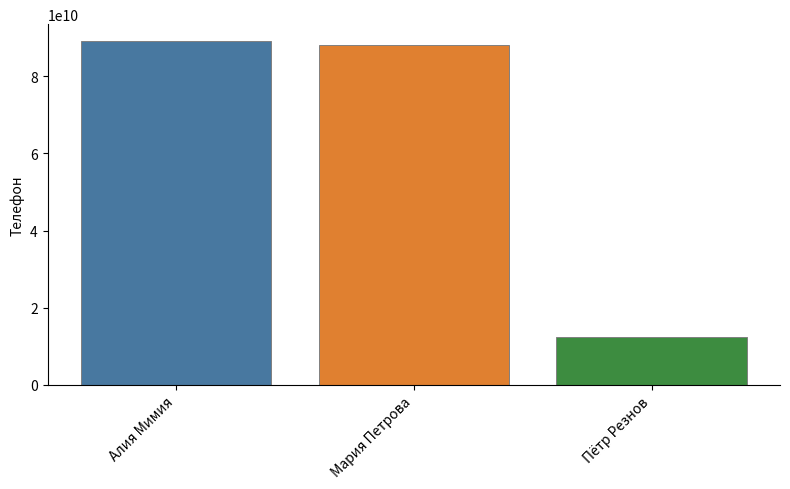

Reading left to right, list all the values displayed in this chart.

Алия Мимия=89025553535	Мария Петрова=88005553535	Пётр Резнов=12345678911